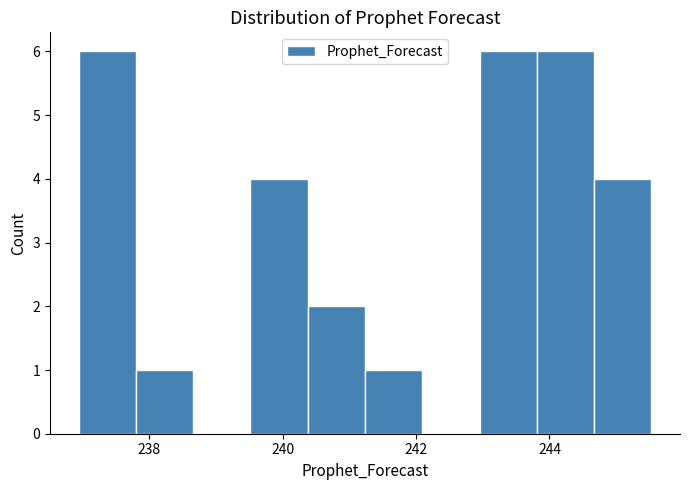

What is the height of the bar covering 239.6 to 240.4 on the x-axis? Neither the bar edges nor the heights are printed on the chart, so give them approximately, as read against the axes.

4